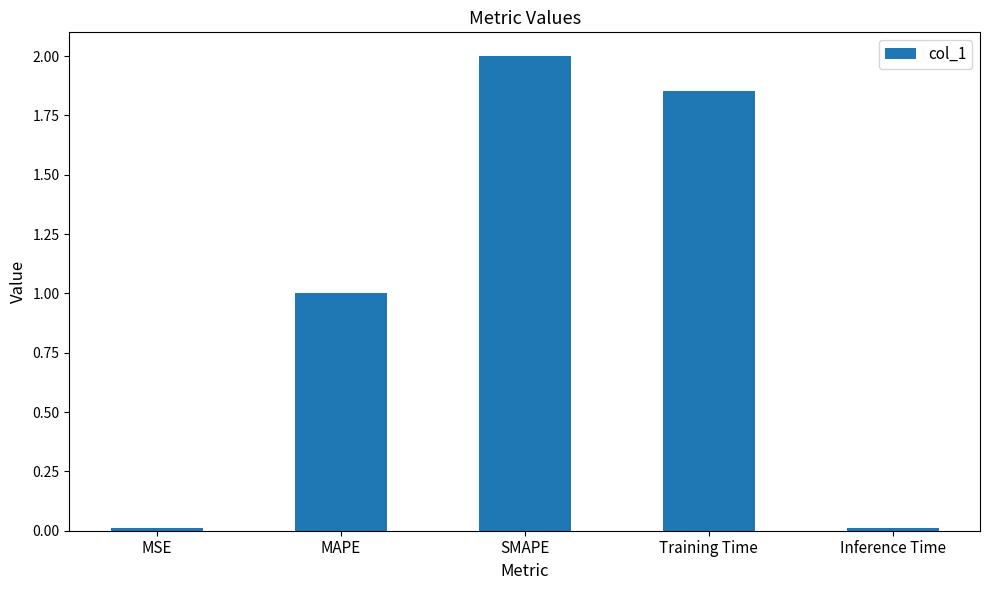

Count the number of values greater than 1.

3